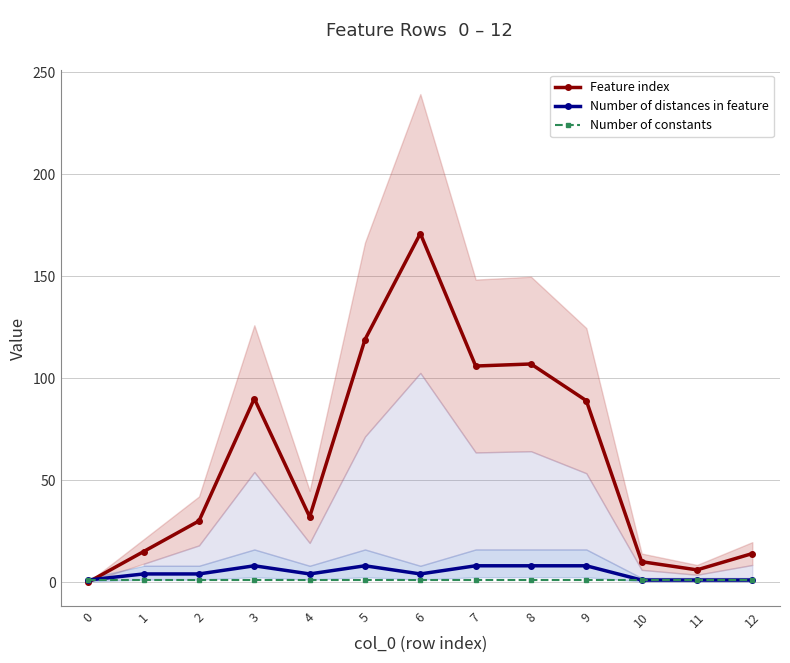

Does the chart display data point markers on the line(s)?

Yes